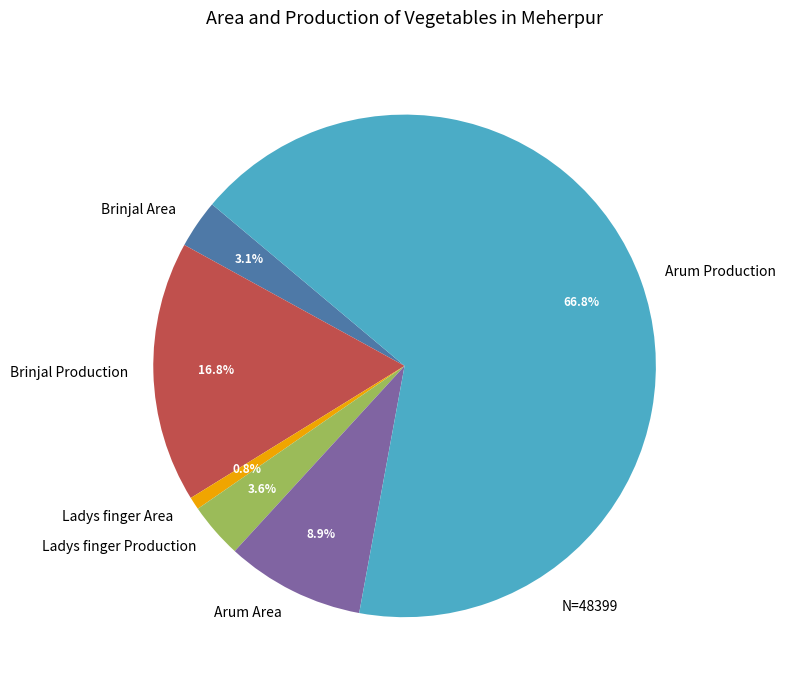

To the nearest percent, what percentage of the pie is Ladys finger Area?

1%